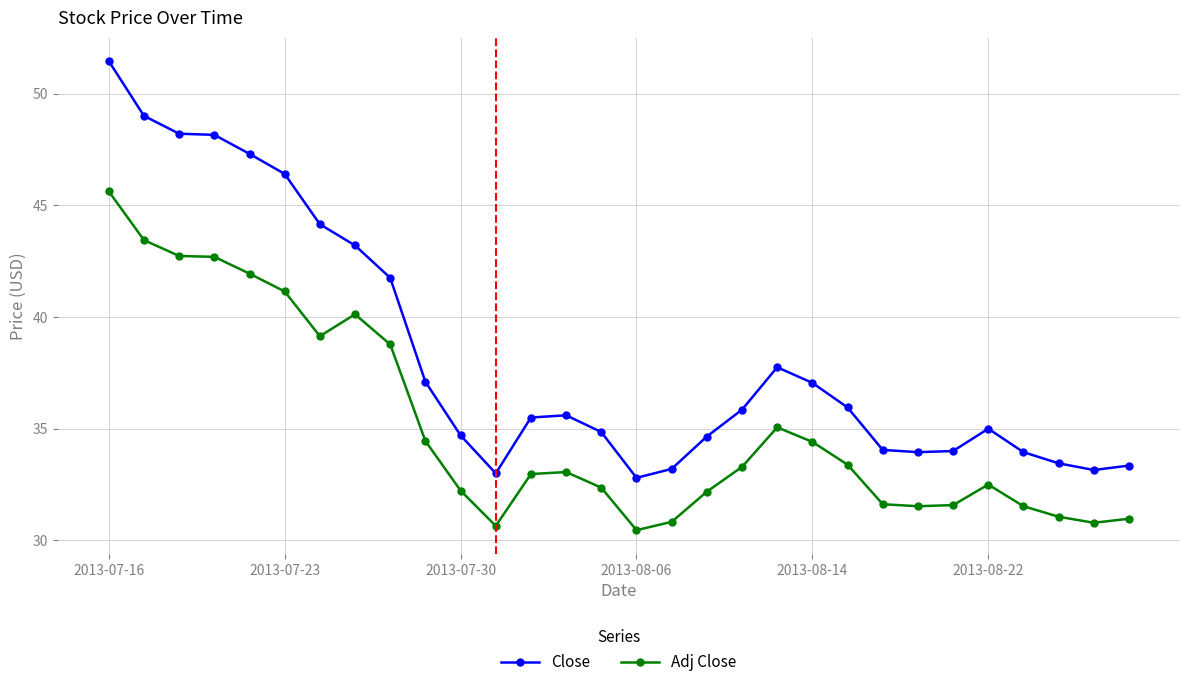

Which series has the widest spread of values?

Close